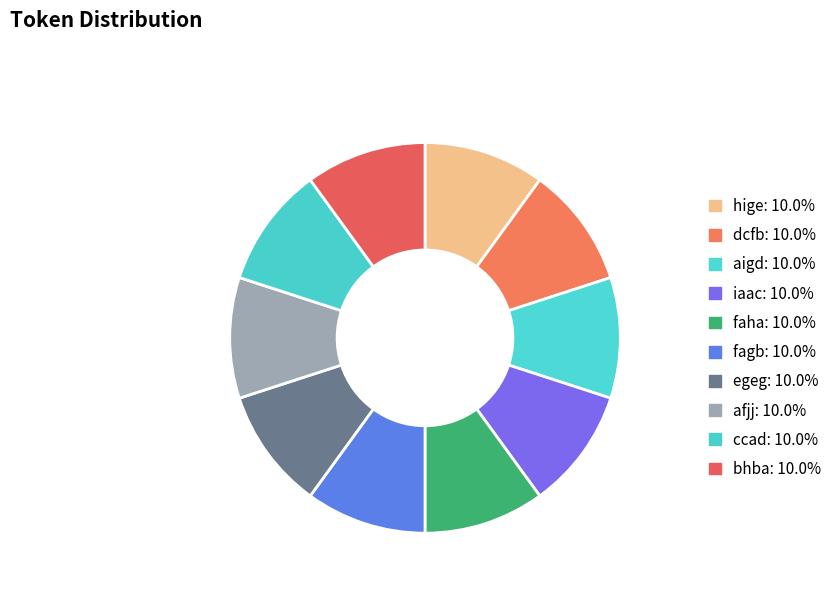

Does bhba represent more than half of the total?

No